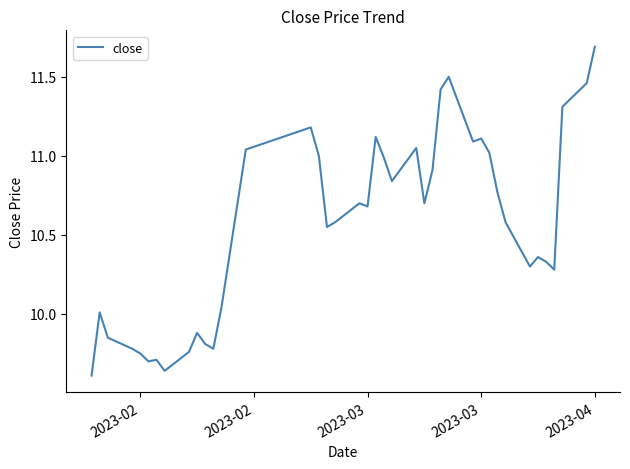

True or false: there are more than 2 points higher than both neighbors.

True